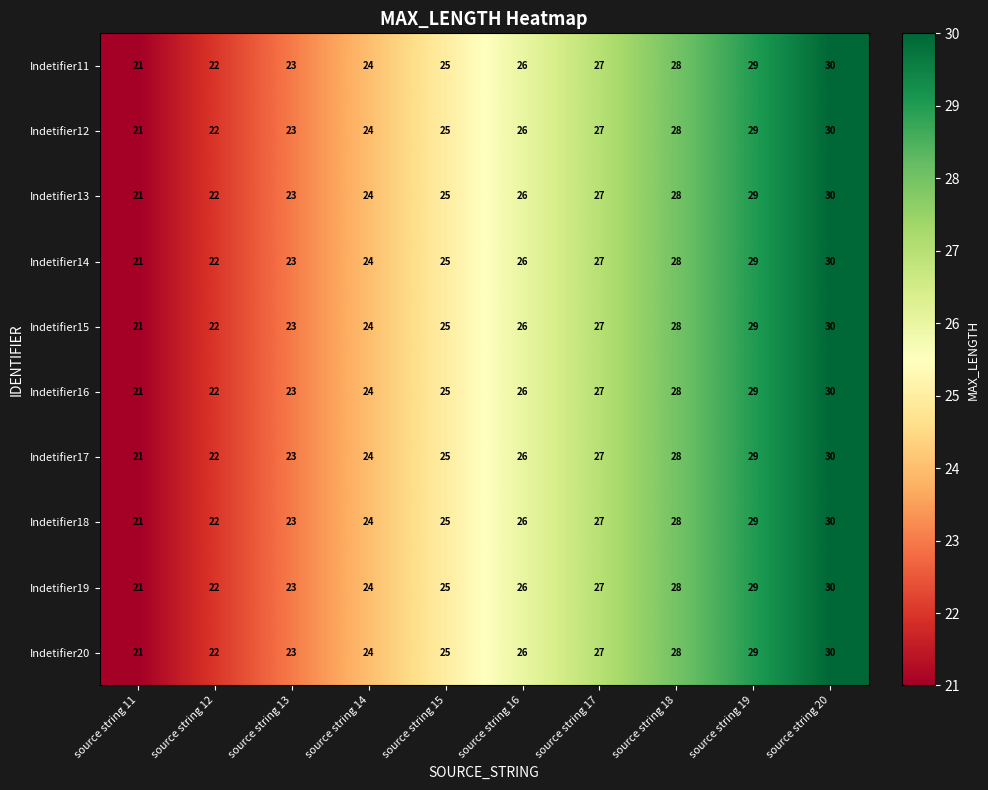

How many distinct data groups are displayed?

10